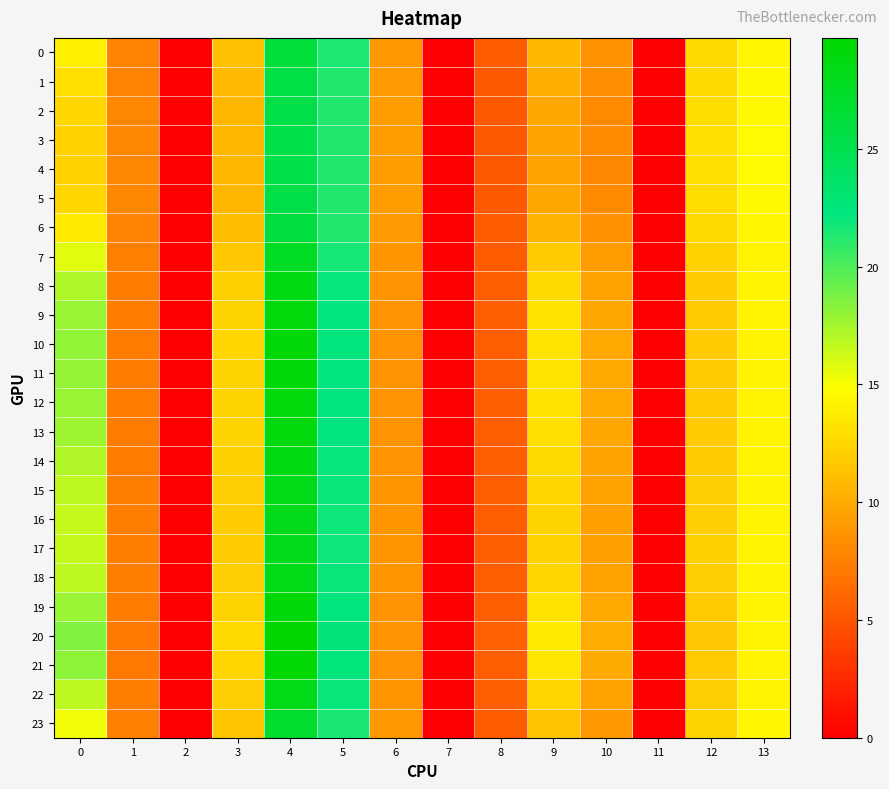

What is the total value across all series at 8?

131.2